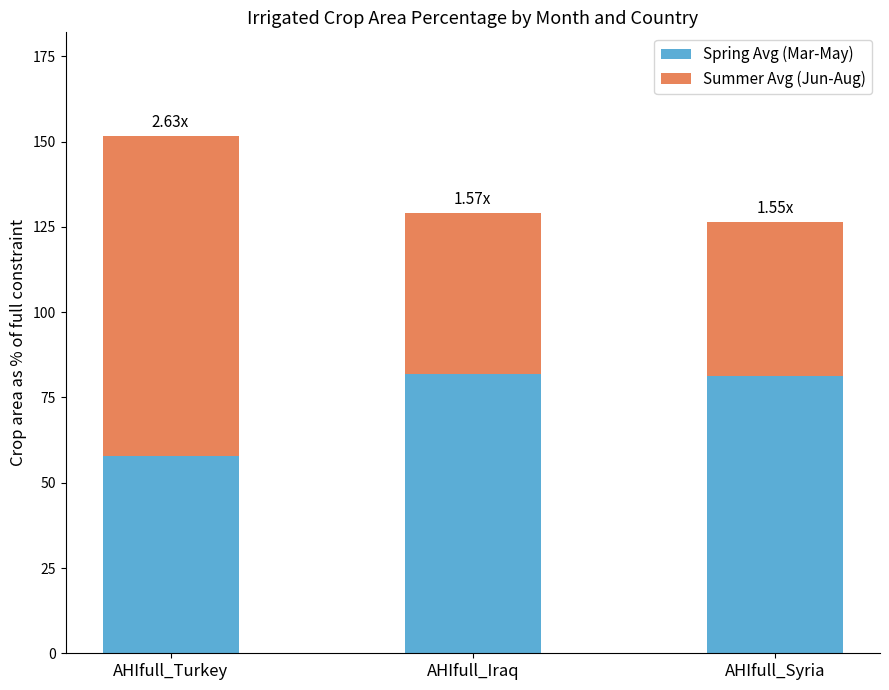

What is the average value of the Spring Avg (Mar-May) series?

73.7